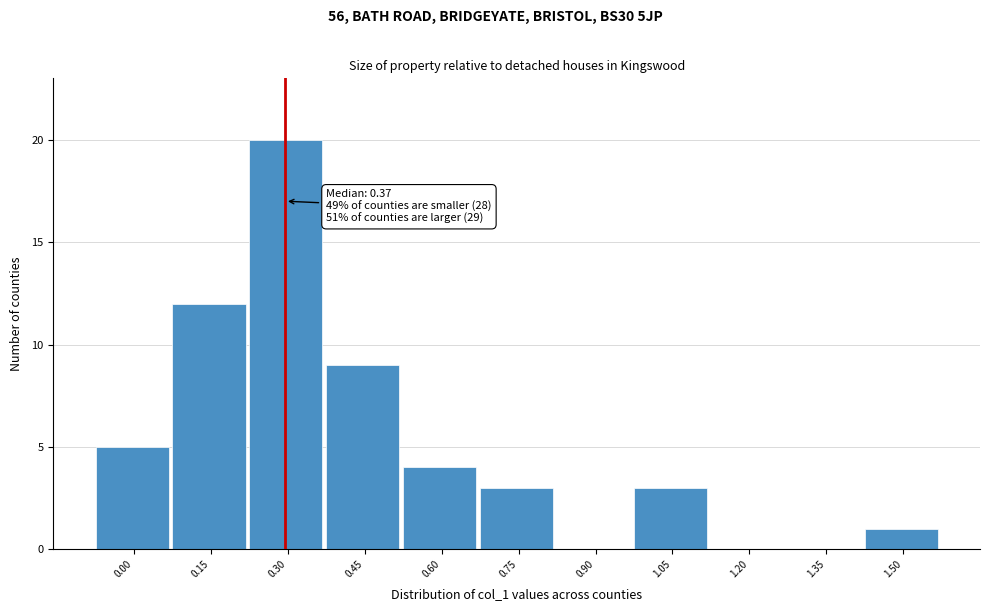

Reading left to right, list all the values displayed in this chart.

0.00=5	0.15=12	0.30=20	0.45=9	0.60=4	0.75=3	0.90=0	1.05=3	1.20=0	1.35=0	1.50=1